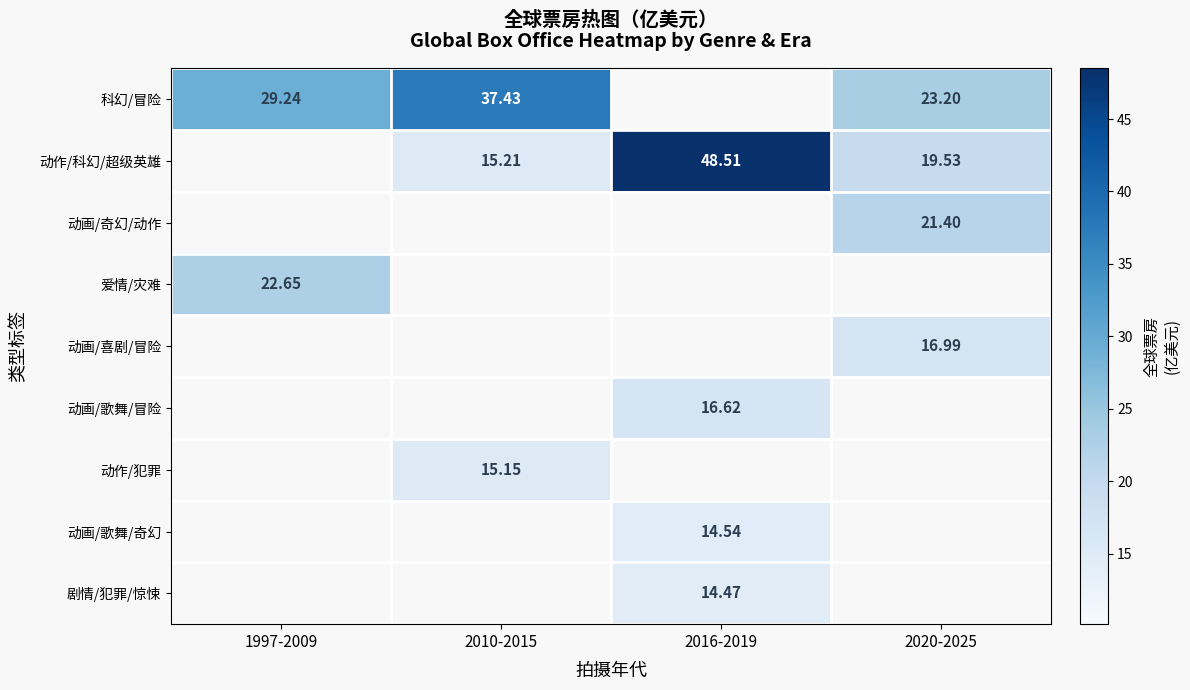

List the series in order of their overall mean, highest first.

科幻/冒险, 动作/科幻/超级英雄, 动画/奇幻/动作, 爱情/灾难, 动画/喜剧/冒险, 动画/歌舞/冒险, 动作/犯罪, 动画/歌舞/奇幻, 剧情/犯罪/惊悚